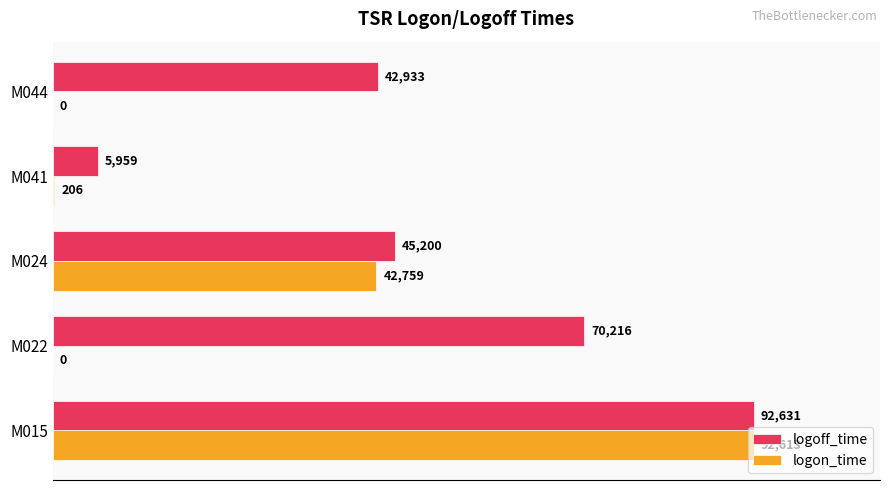

What is the approximate value of logoff_time at M024, to the nearest 10?

45200